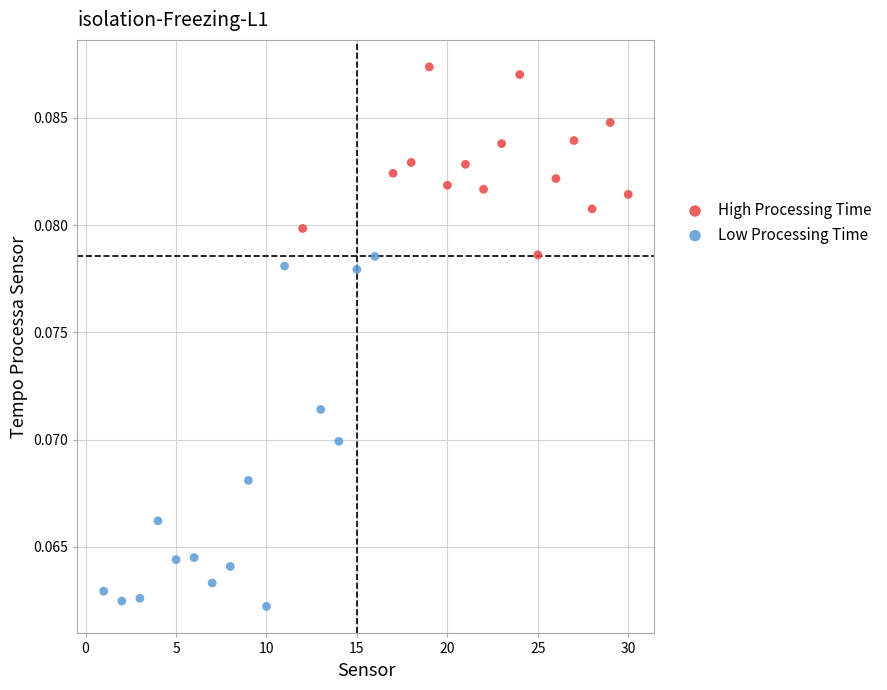

Which series reaches the minimum Y coordinate?

Low Processing Time